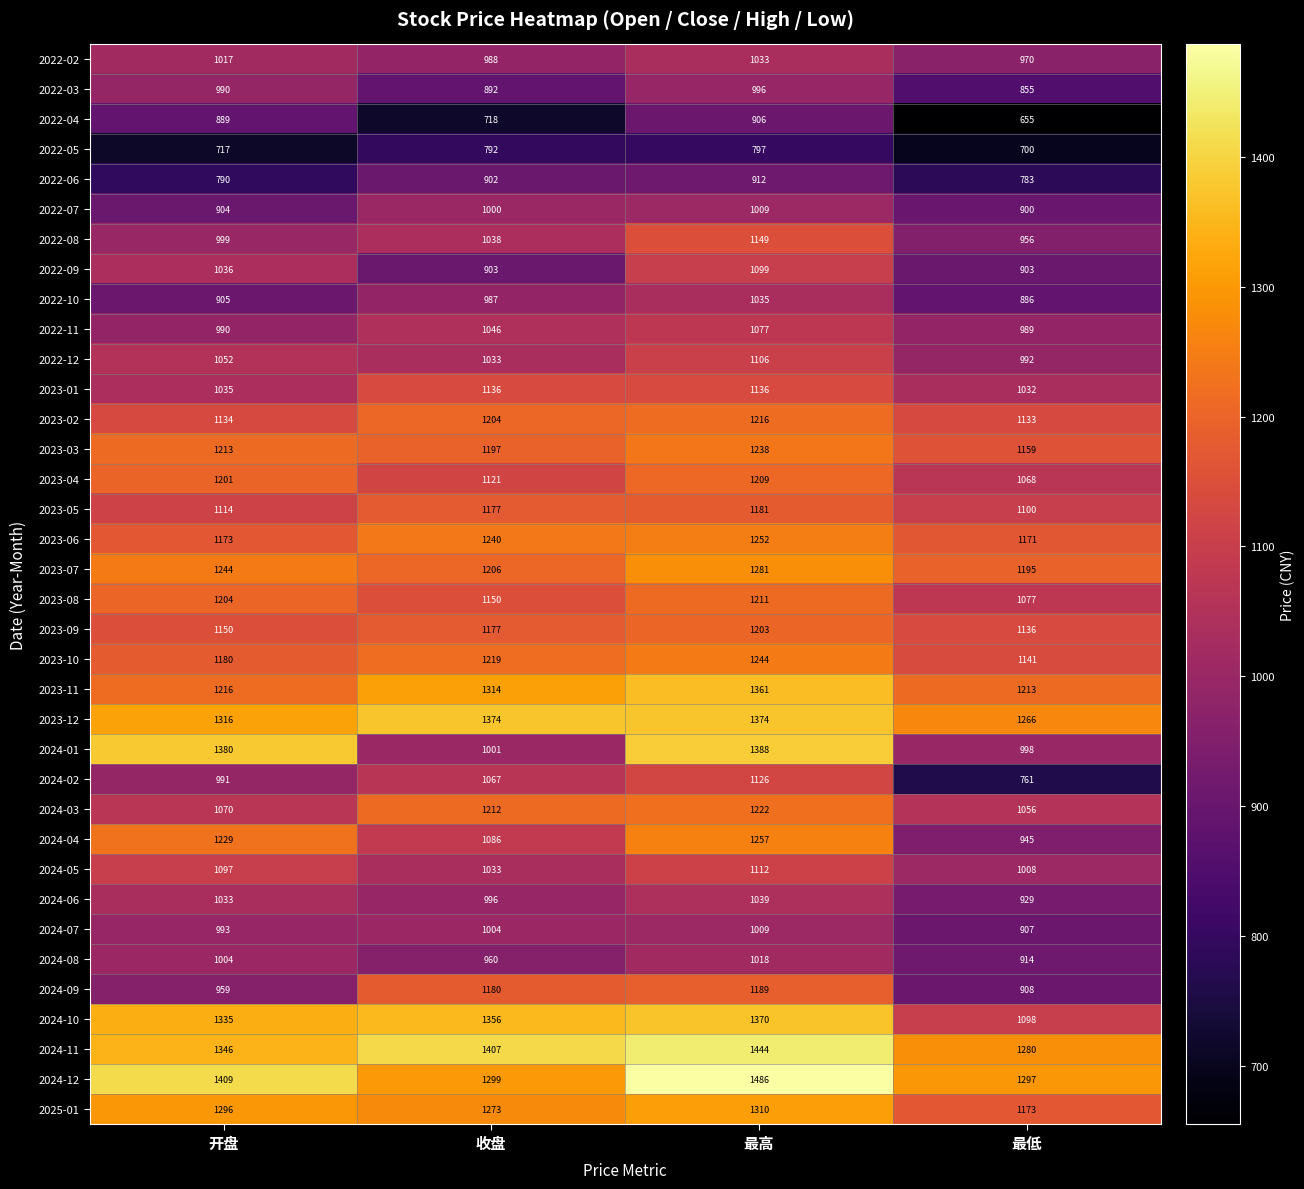

What is the greatest value displayed?

1486